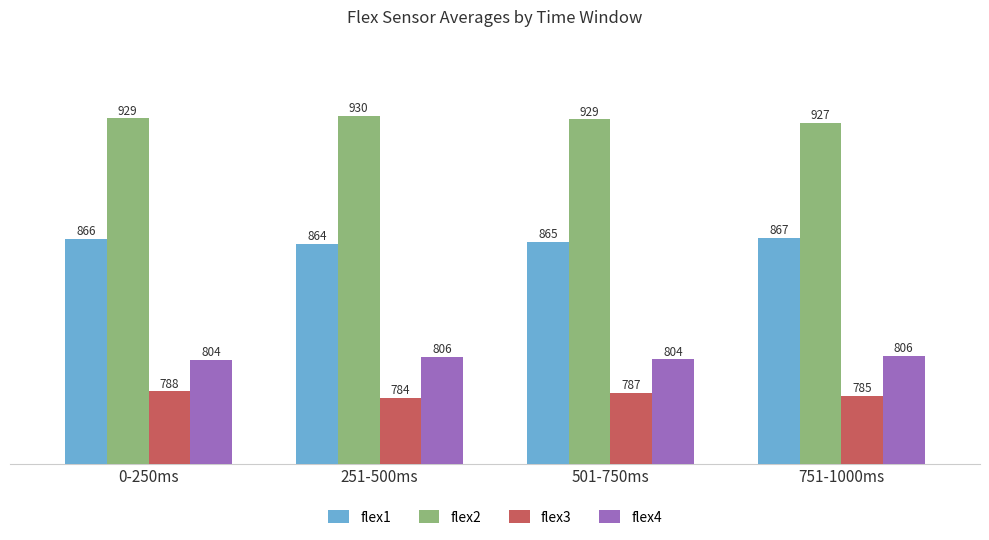

At which label is flex3 closest to 785?

751-1000ms